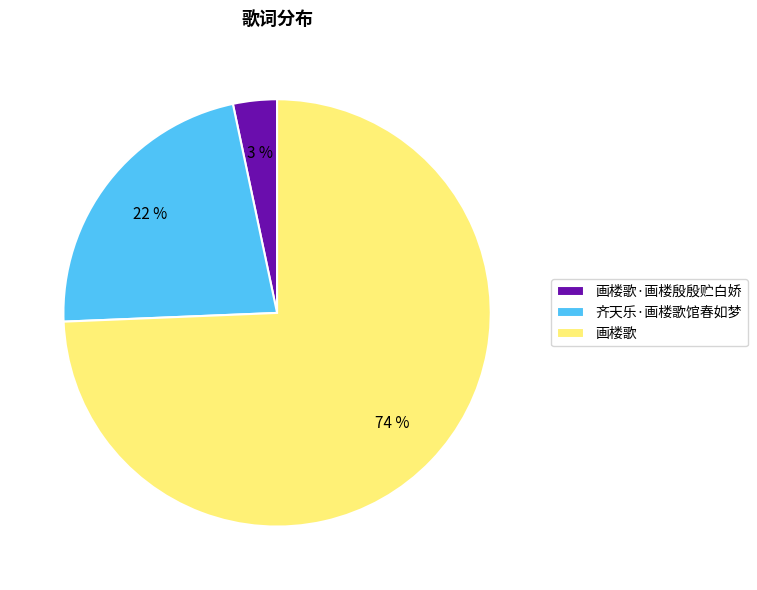

What percentage is the 齐天乐·画楼歌馆春如梦 slice, to the nearest percent?

22%